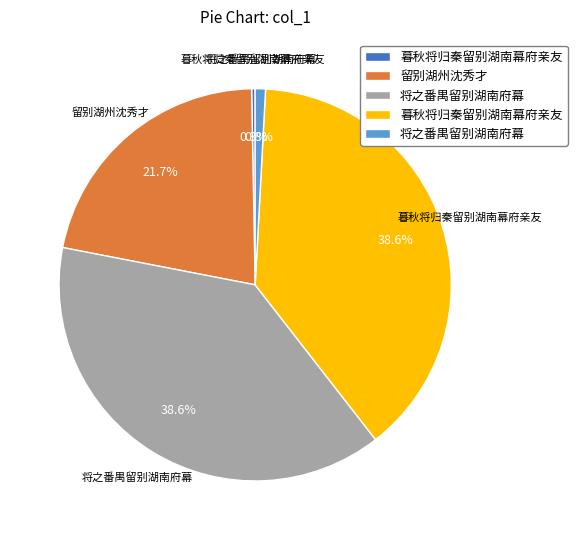

Is there a majority slice in this chart?

No